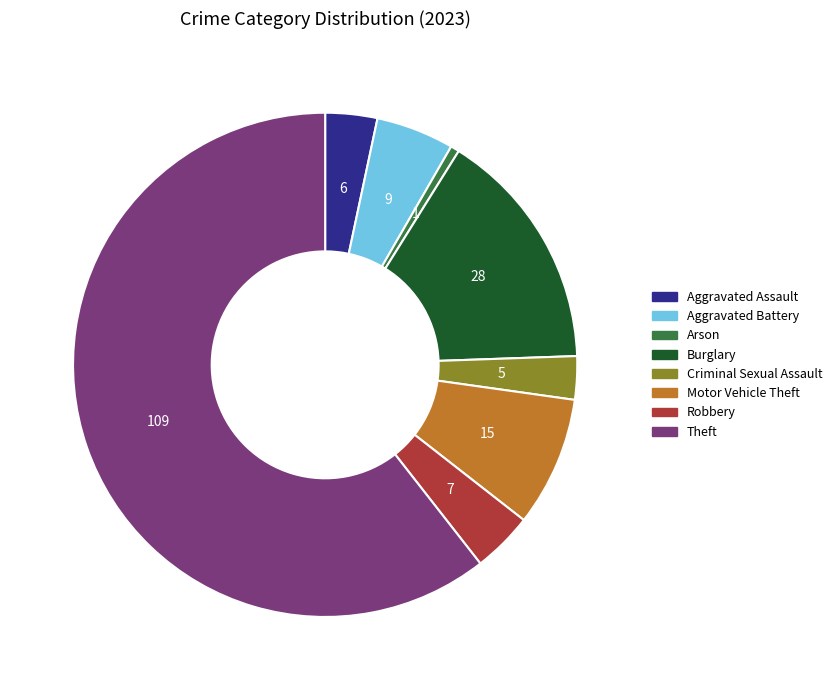

How many slices are in this pie chart?

8